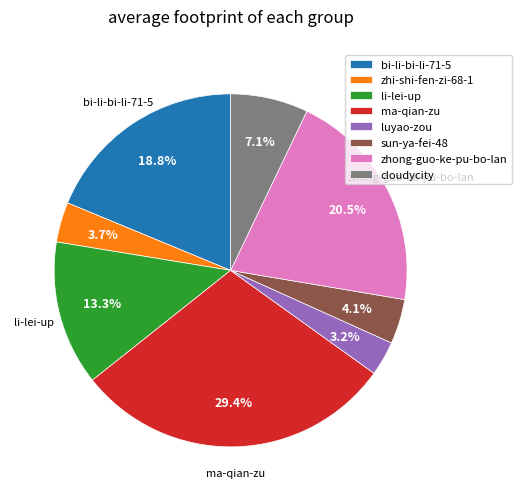

What percentage is the ma-qian-zu slice, to the nearest percent?

29%